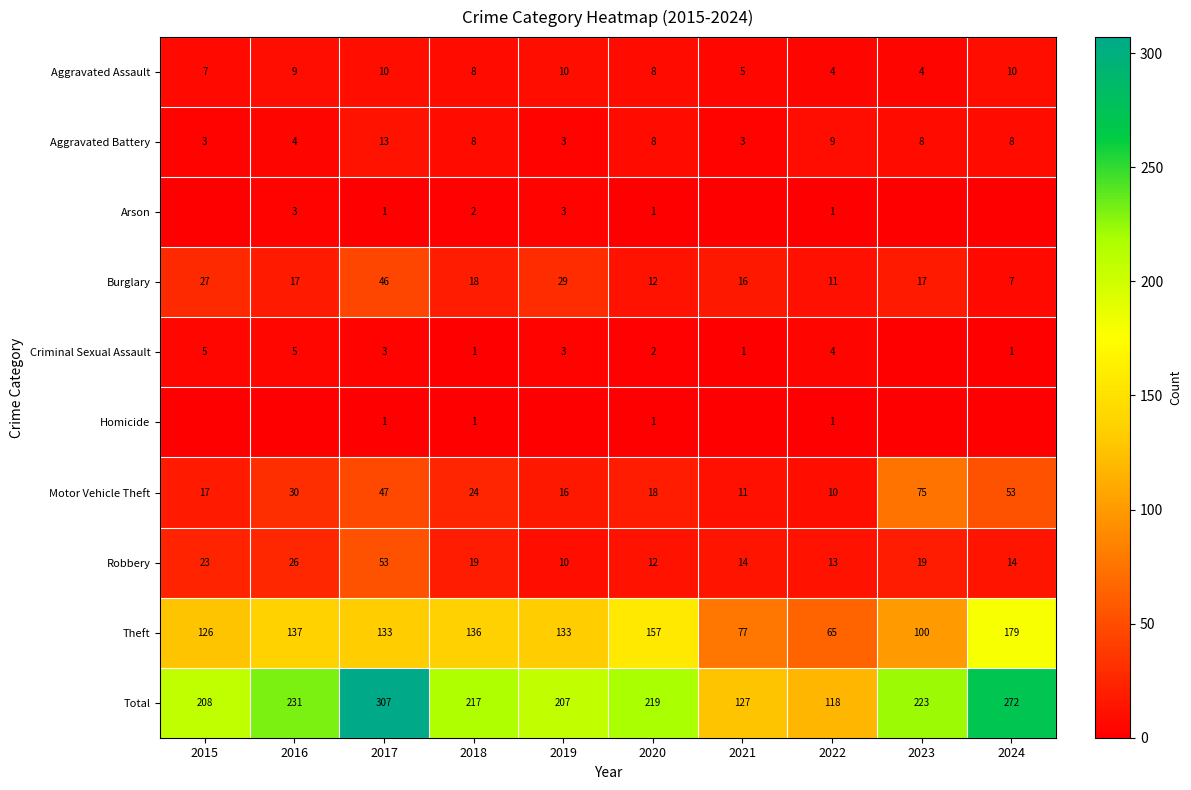

What is the difference between the Motor Vehicle Theft values at 2022 and 2015?

7